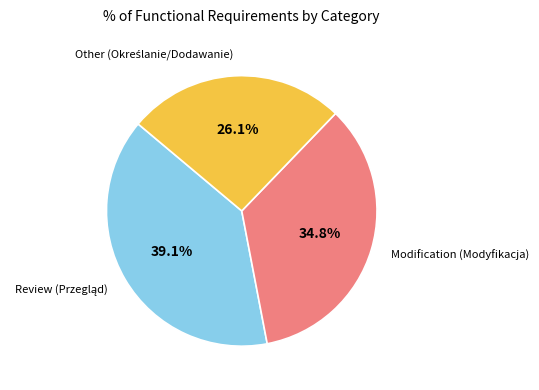

Is there any slice that represents more than half of the pie?

No